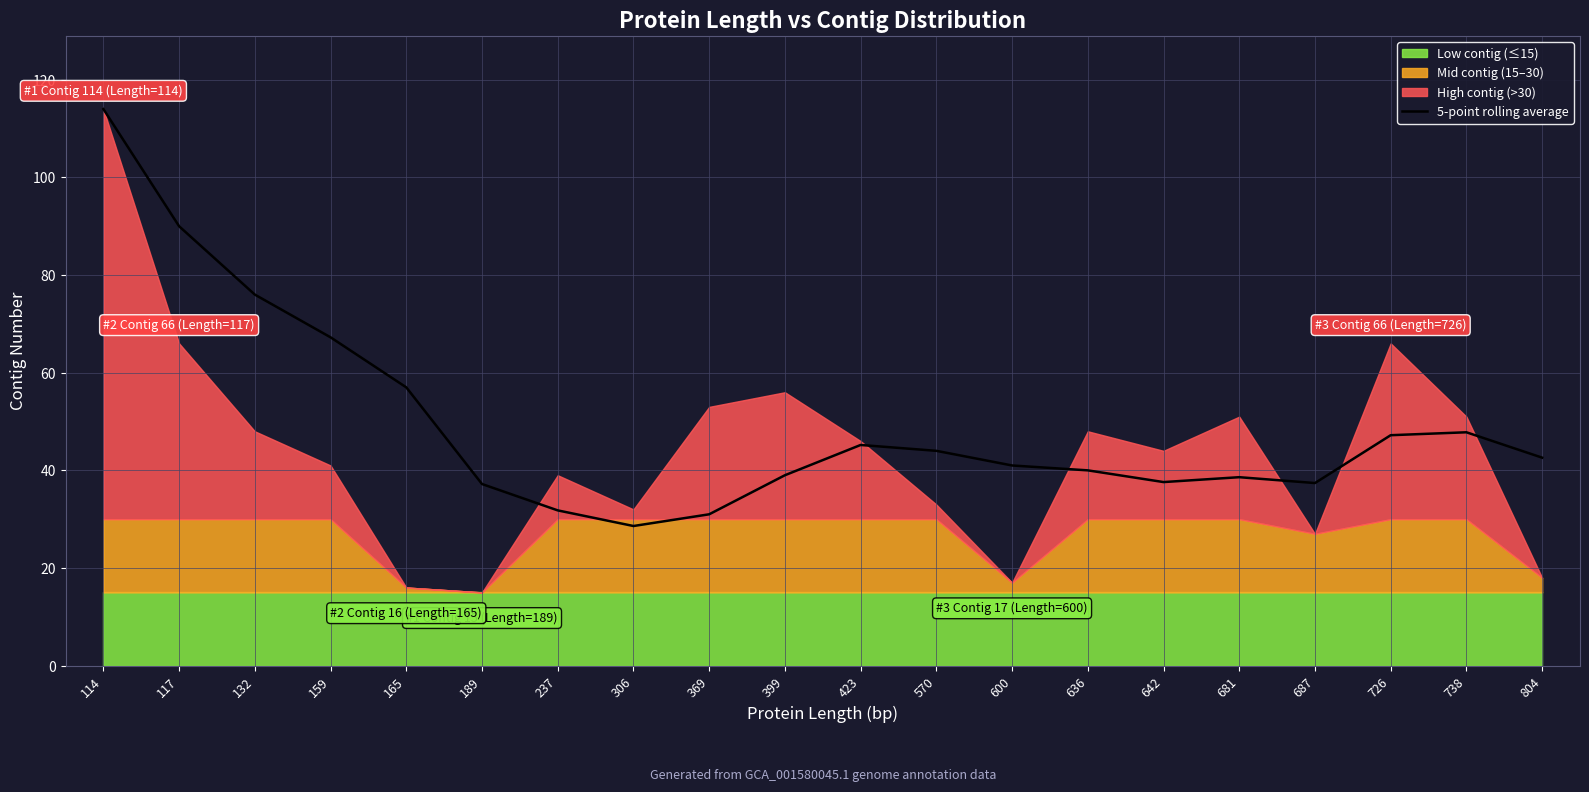

What is the value of the 15th point from the left?

37.6